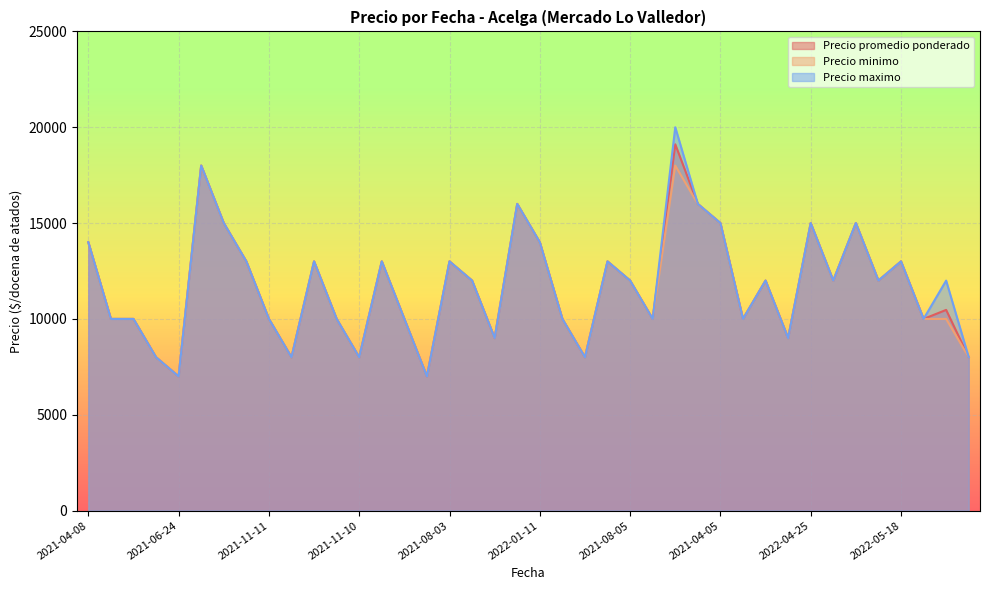

How many data points does each series have?

40